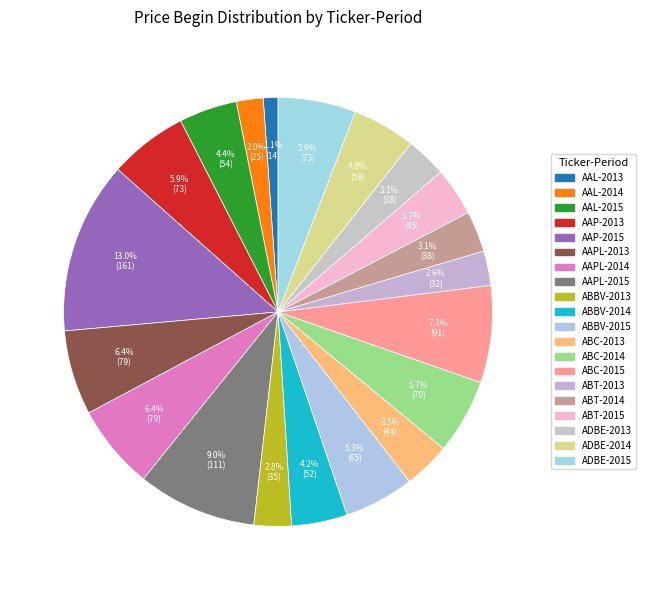

How many segments does this pie chart have?

20